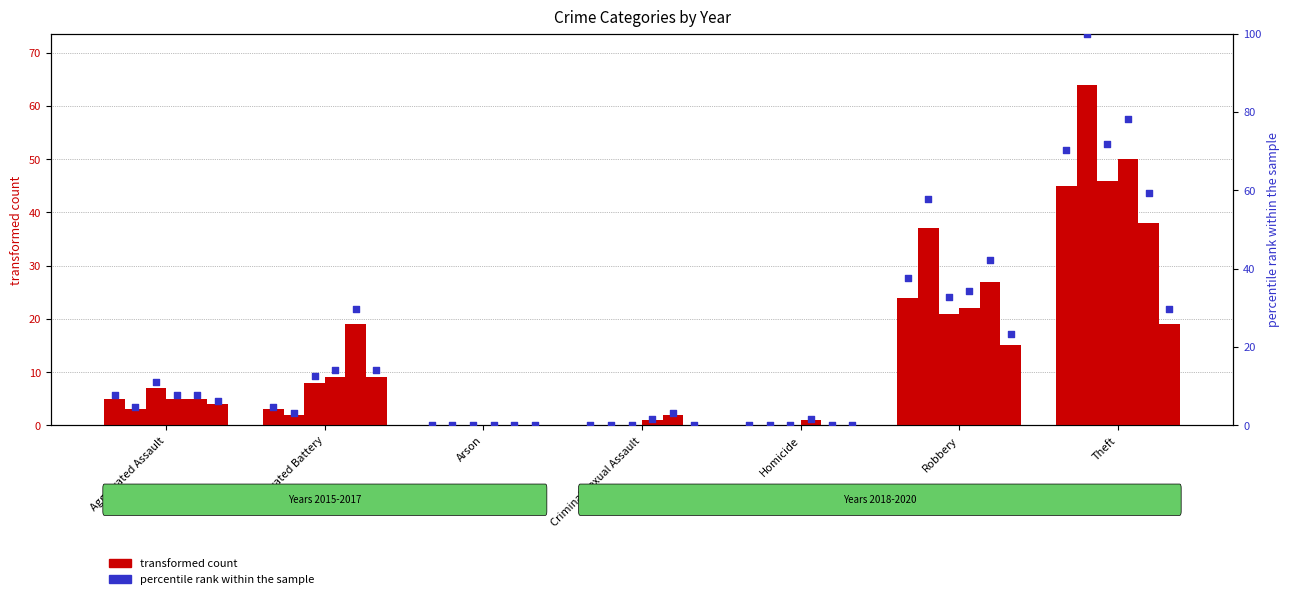

At which category is the sum across all series the highest?

Theft